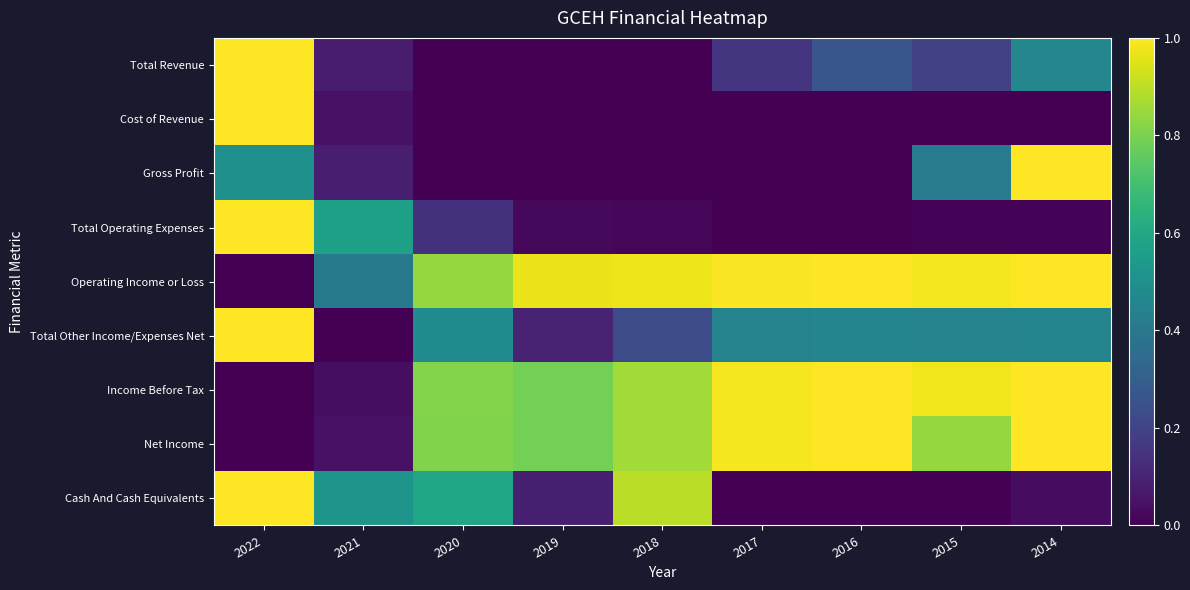

Count the number of categories in the chart.

9